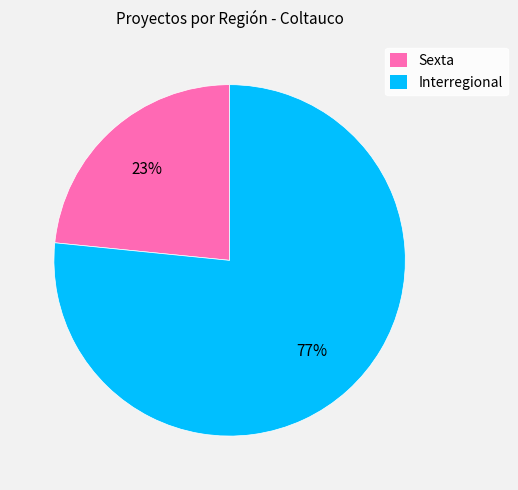

To the nearest percent, what is the average slice percentage?

50%